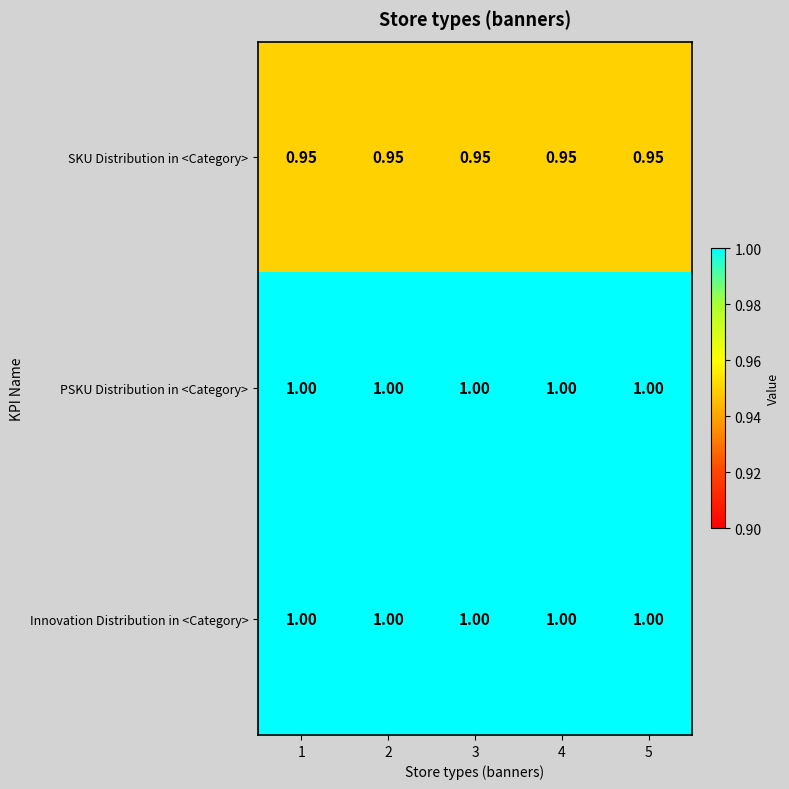

Is the value of Innovation Distribution in <Category> at 2 greater than the value of SKU Distribution in <Category> at 4?

Yes